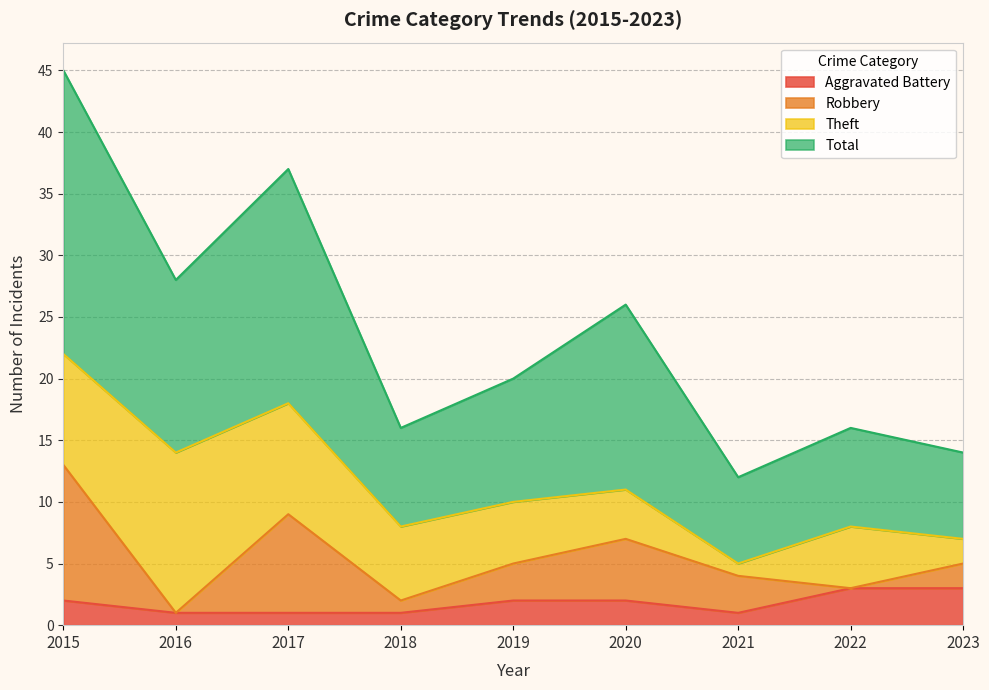

True or false: Aggravated Battery has a value of 2 at 2019.

True